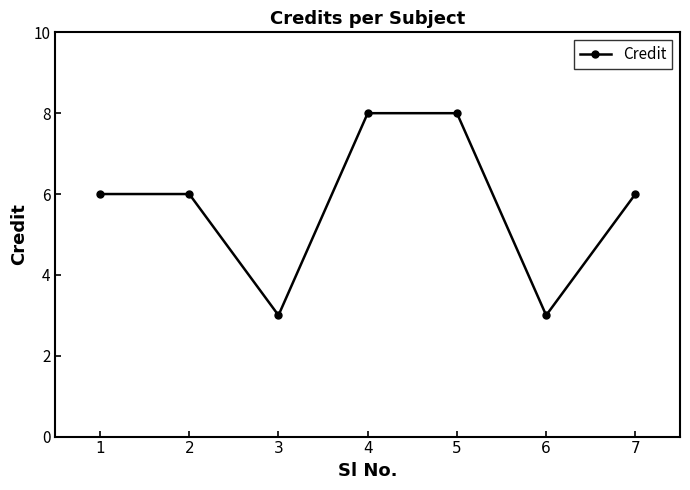

What is the approximate value at 7?

6